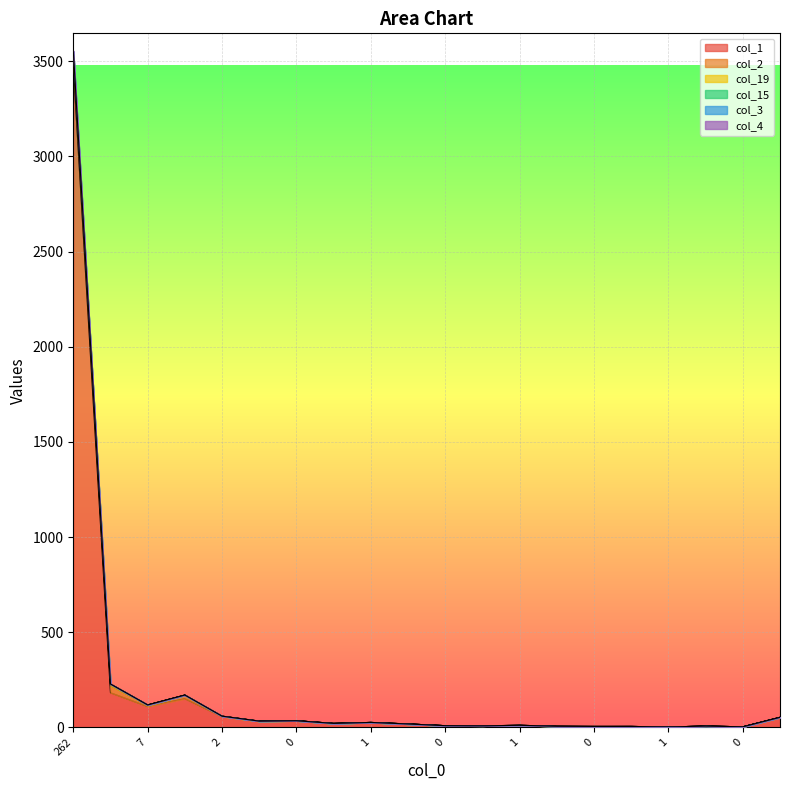

At which category is the sum across all series the highest?

262